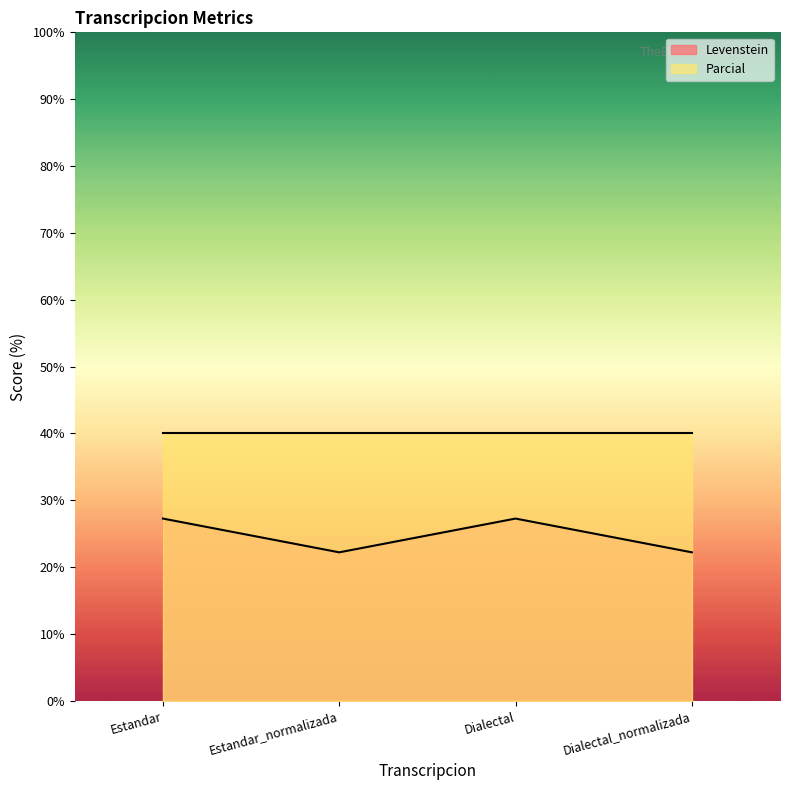

What is the approximate value of Levenstein at Estandar_normalizada?

22.2